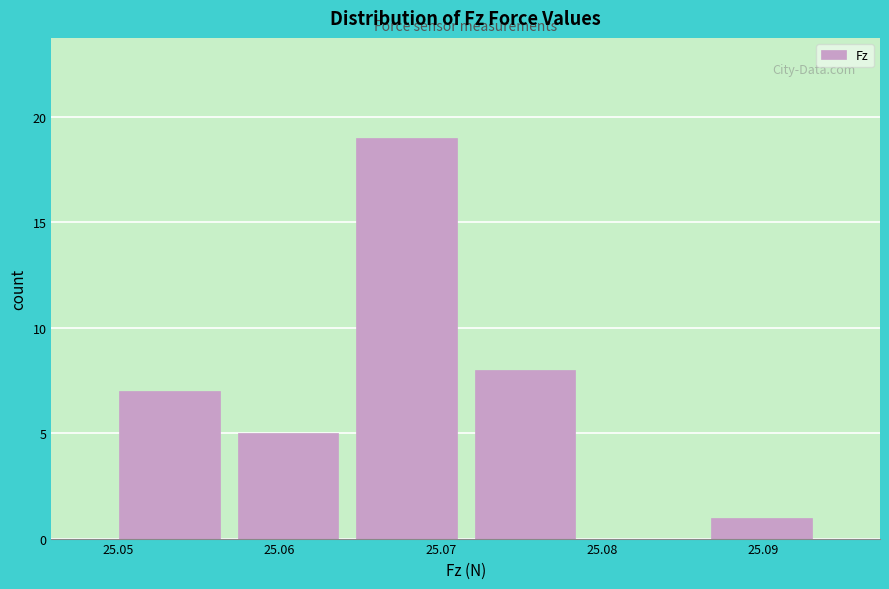

What is the height of the bar covering 25.086 to 25.094 on the x-axis? Neither the bar edges nor the heights are printed on the chart, so give them approximately, as read against the axes.

1